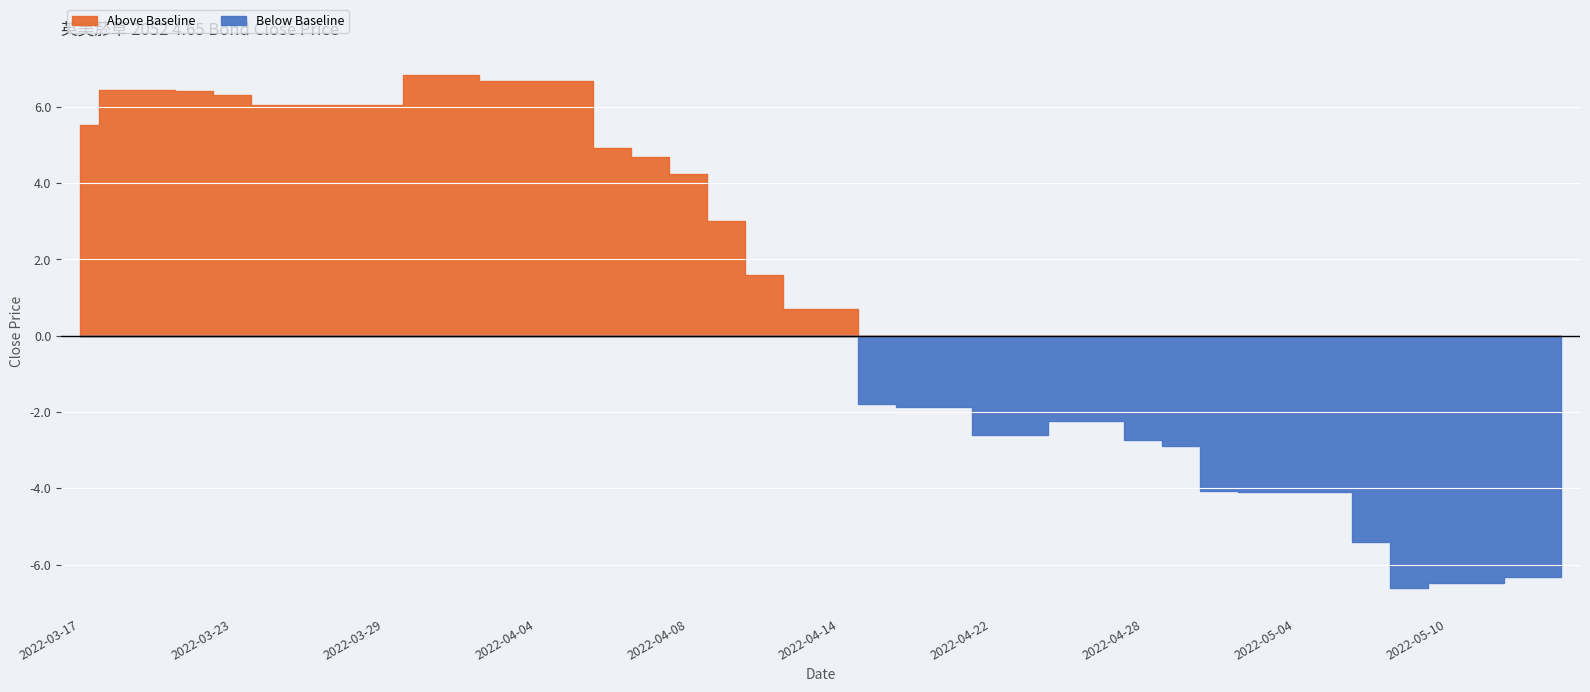

Which category has the lowest value across all series?

2022-05-09